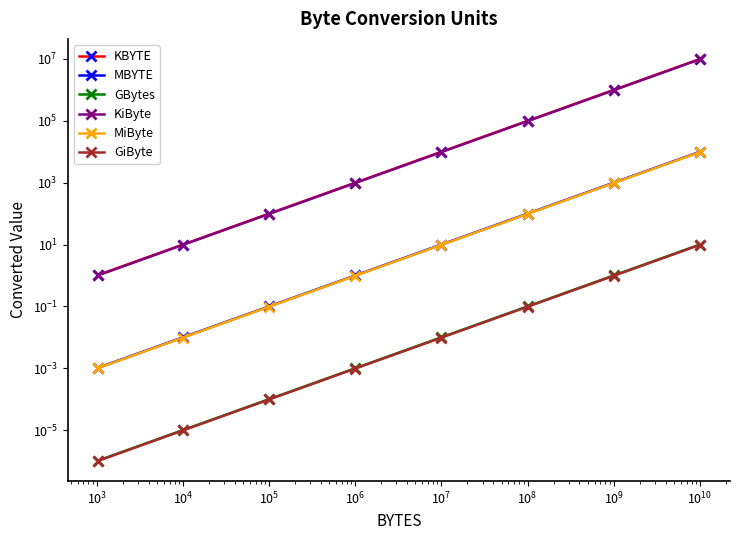

List the series in order of their peak value, highest first.

KBYTE, KiByte, MBYTE, MiByte, GBytes, GiByte